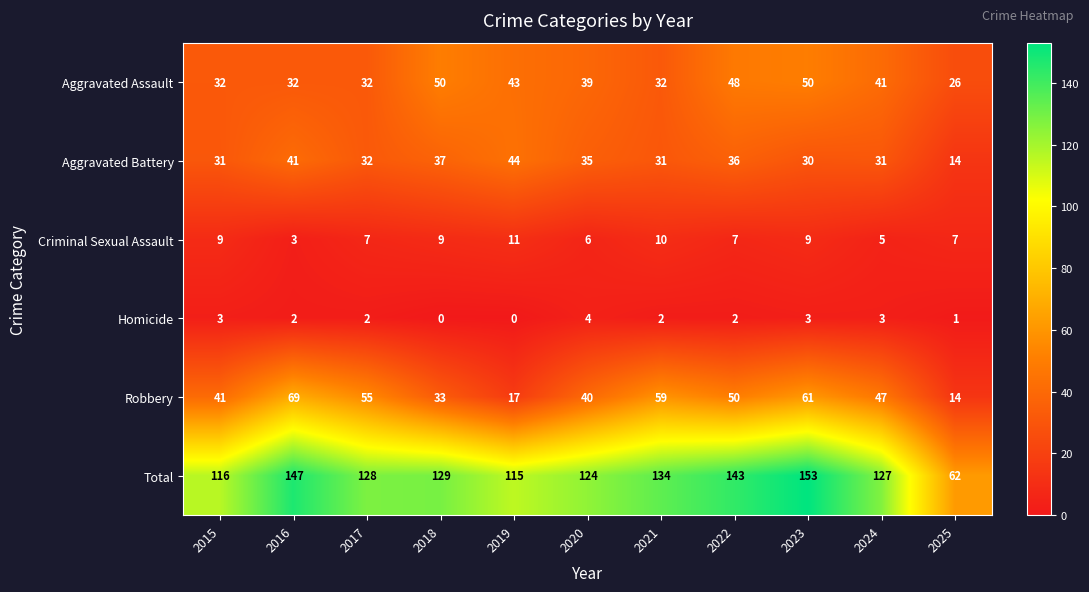

Rank the series at 2024 from highest to lowest value.

Total, Robbery, Aggravated Assault, Aggravated Battery, Criminal Sexual Assault, Homicide